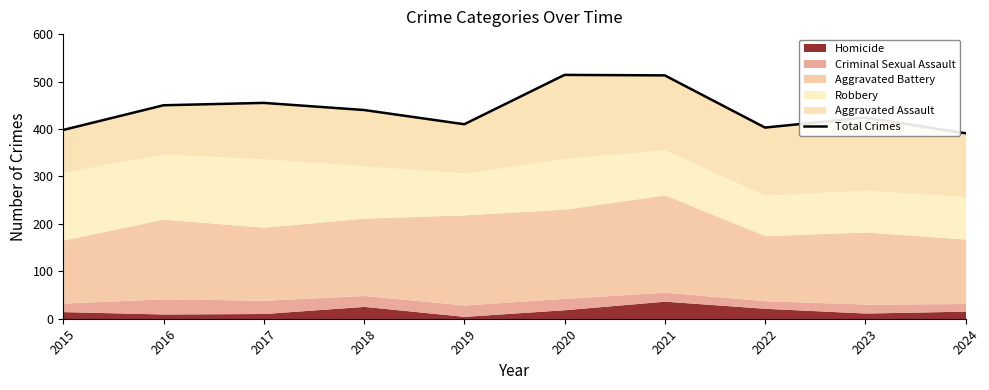

What is the value of the 5th point from the left?

410